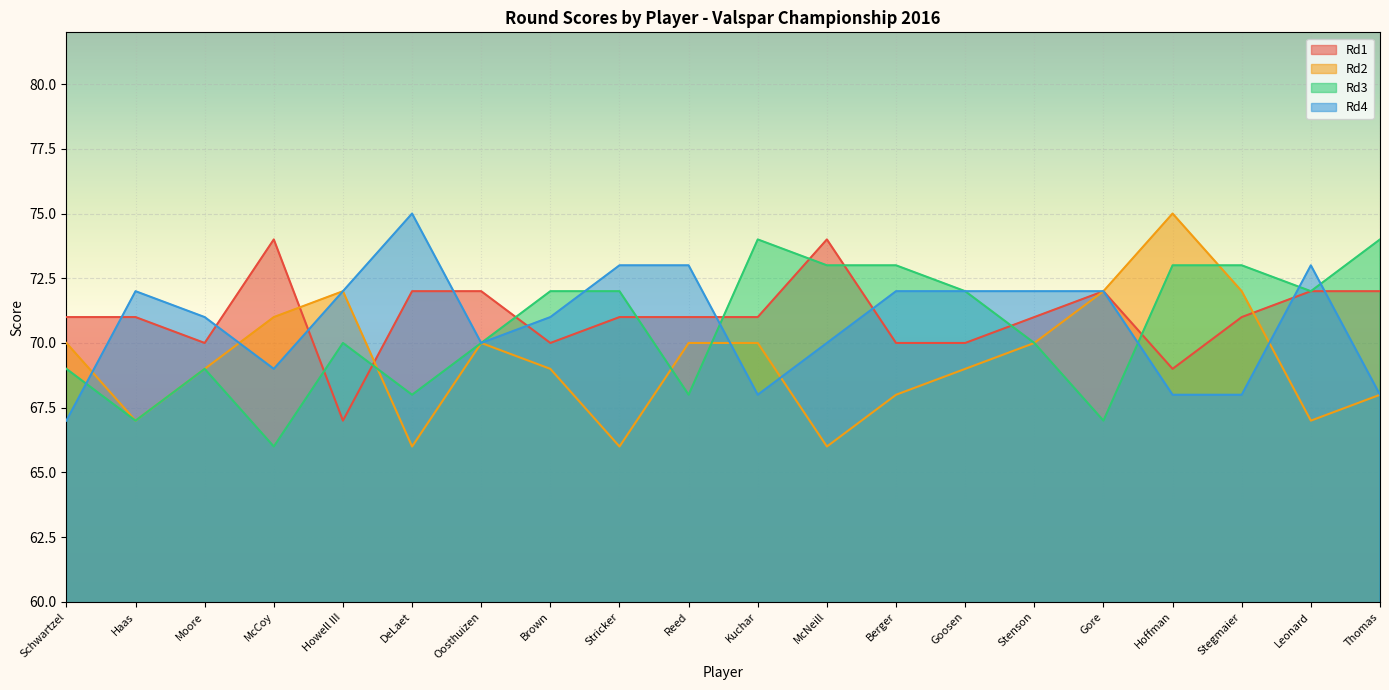

What are all the series names shown in the legend?

Rd1, Rd2, Rd3, Rd4